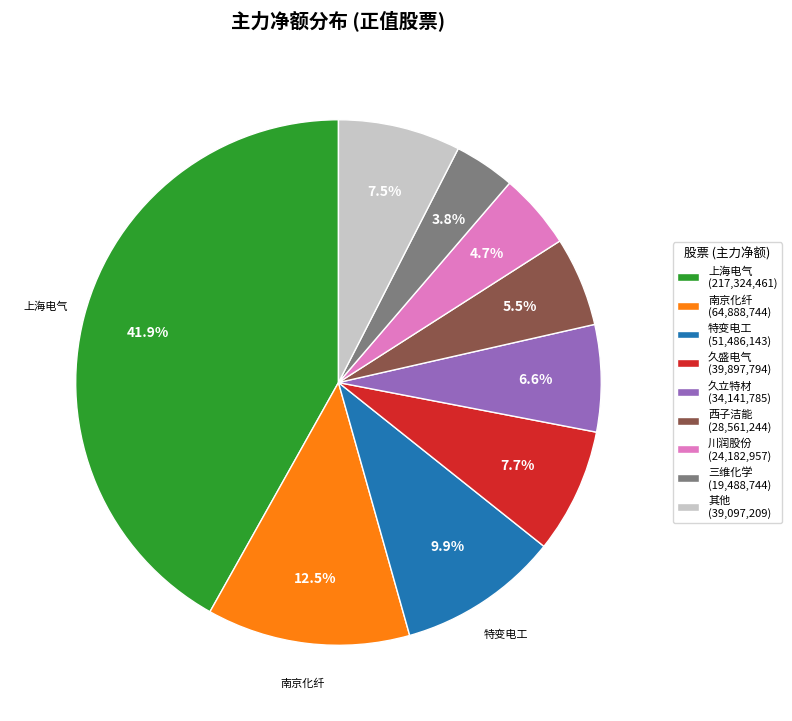

Is there any slice that represents more than half of the pie?

No